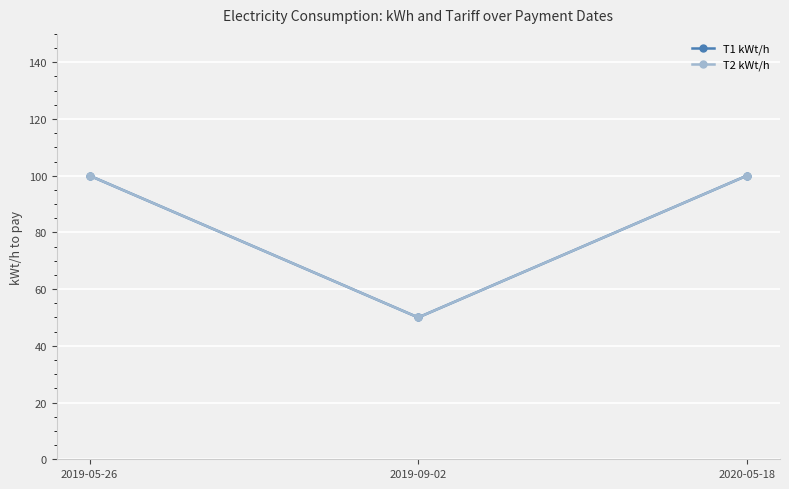

Where is T1 kWt/h nearest to the value 75?

2019-05-26